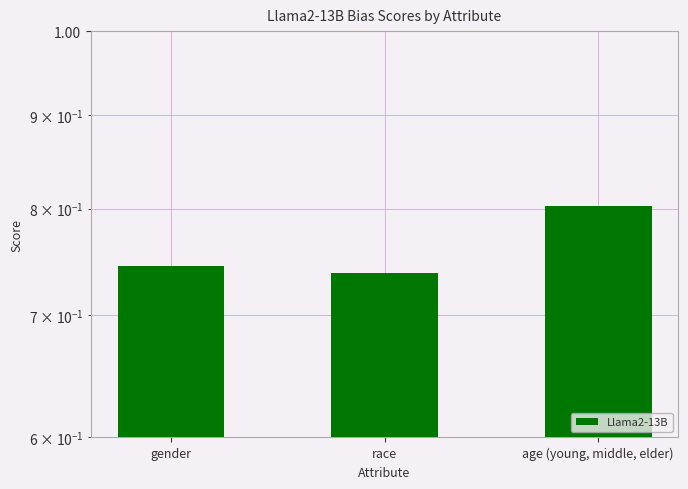

What is the maximum value shown in the chart?

0.8